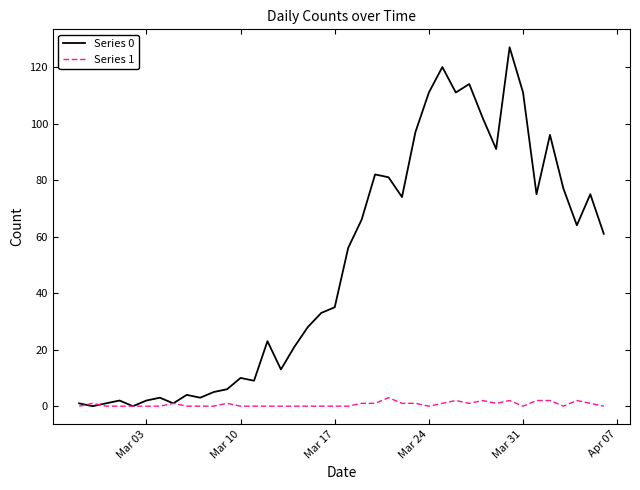

Rank the series by their average value, from lowest to highest.

Series 1, Series 0